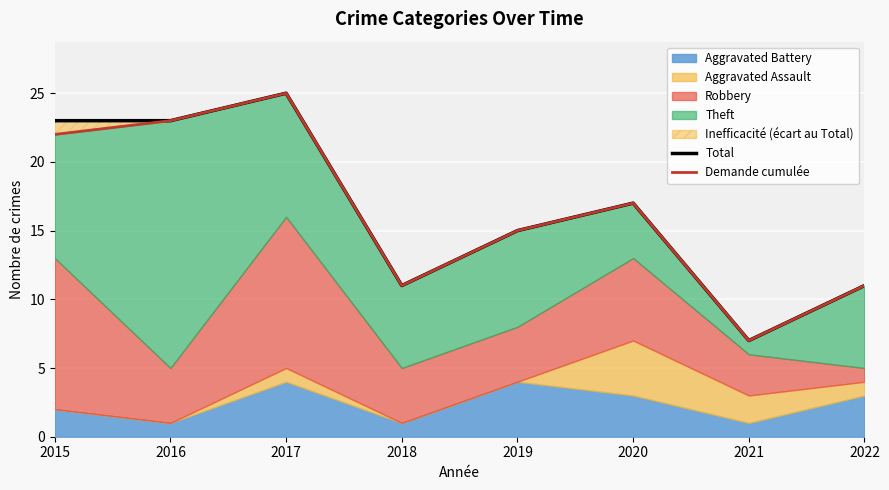

True or false: Total has a value of 23 at 2015.

True